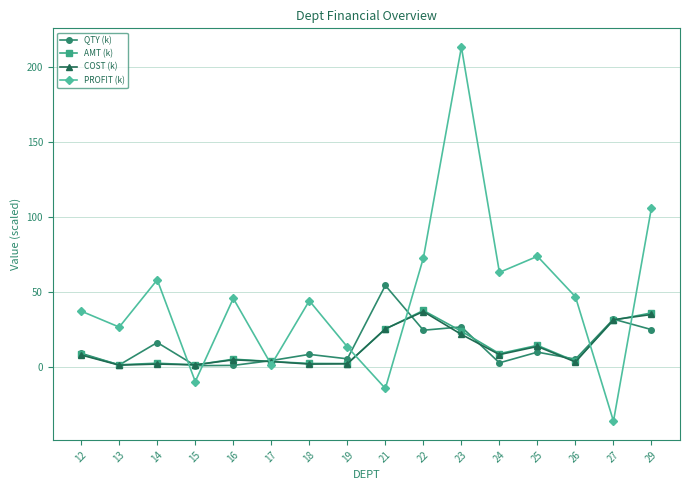

Which series has the widest spread of values?

PROFIT (k)